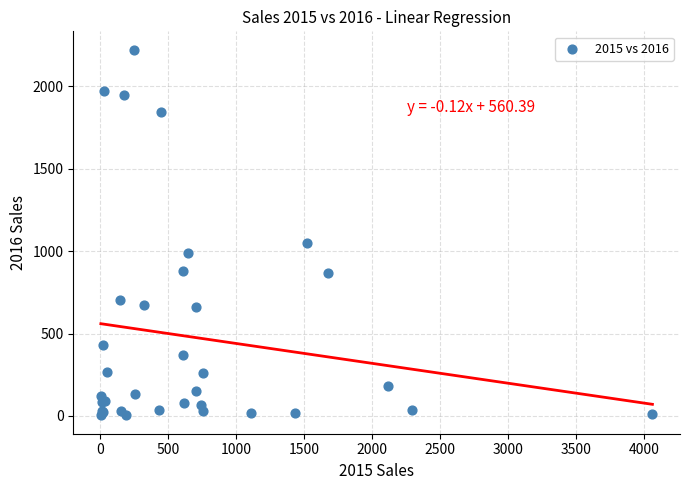

What Y value in the scatter plot is closest to 1113?

1046.6